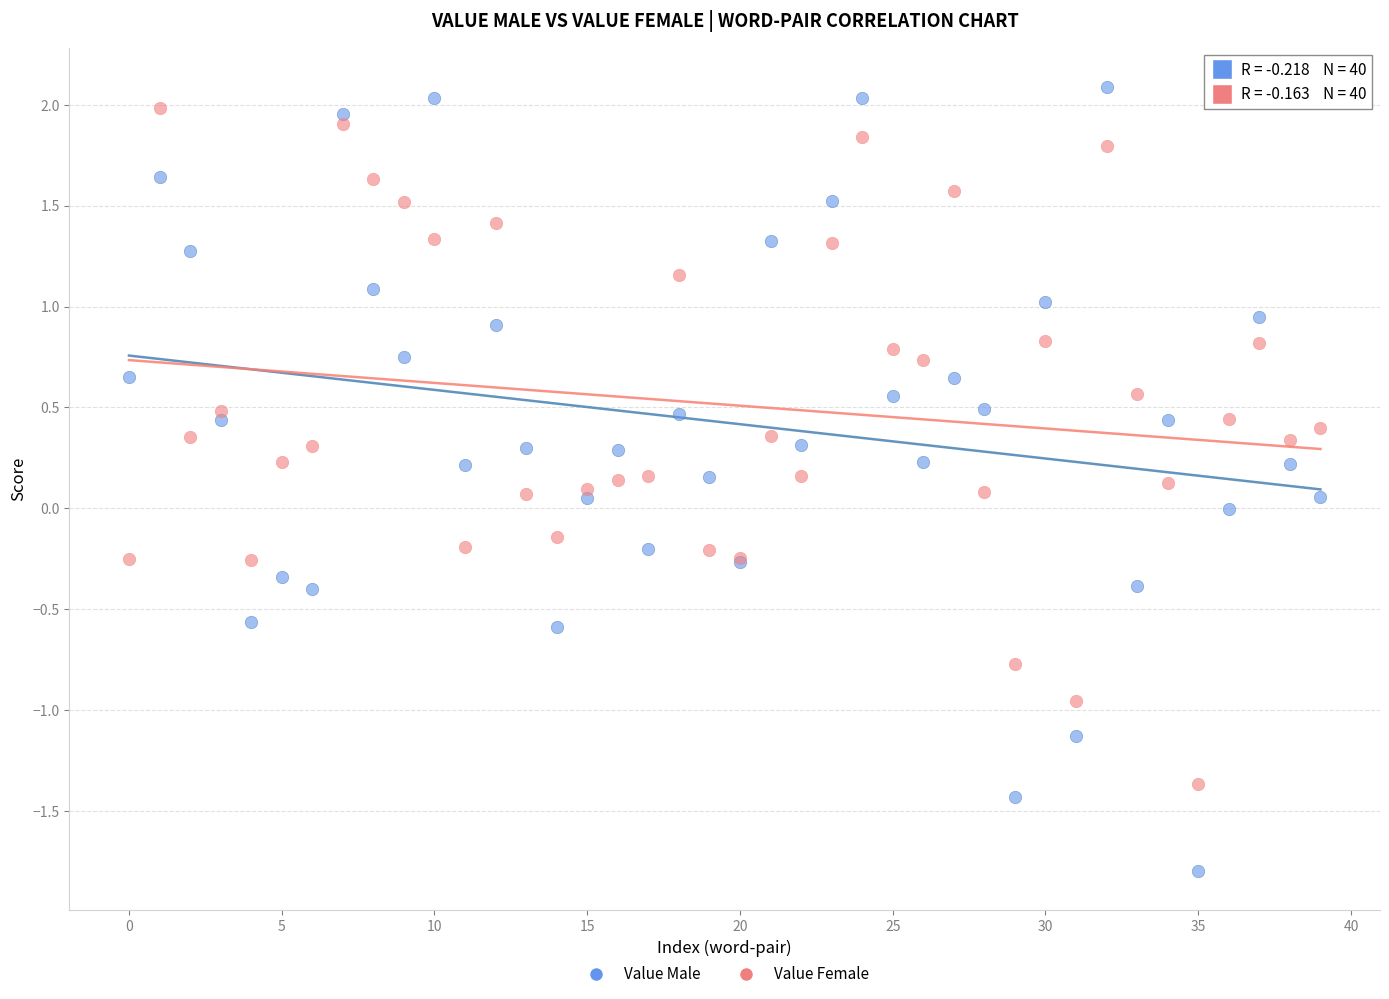

Which series has the widest spread of Y values?

Value Male